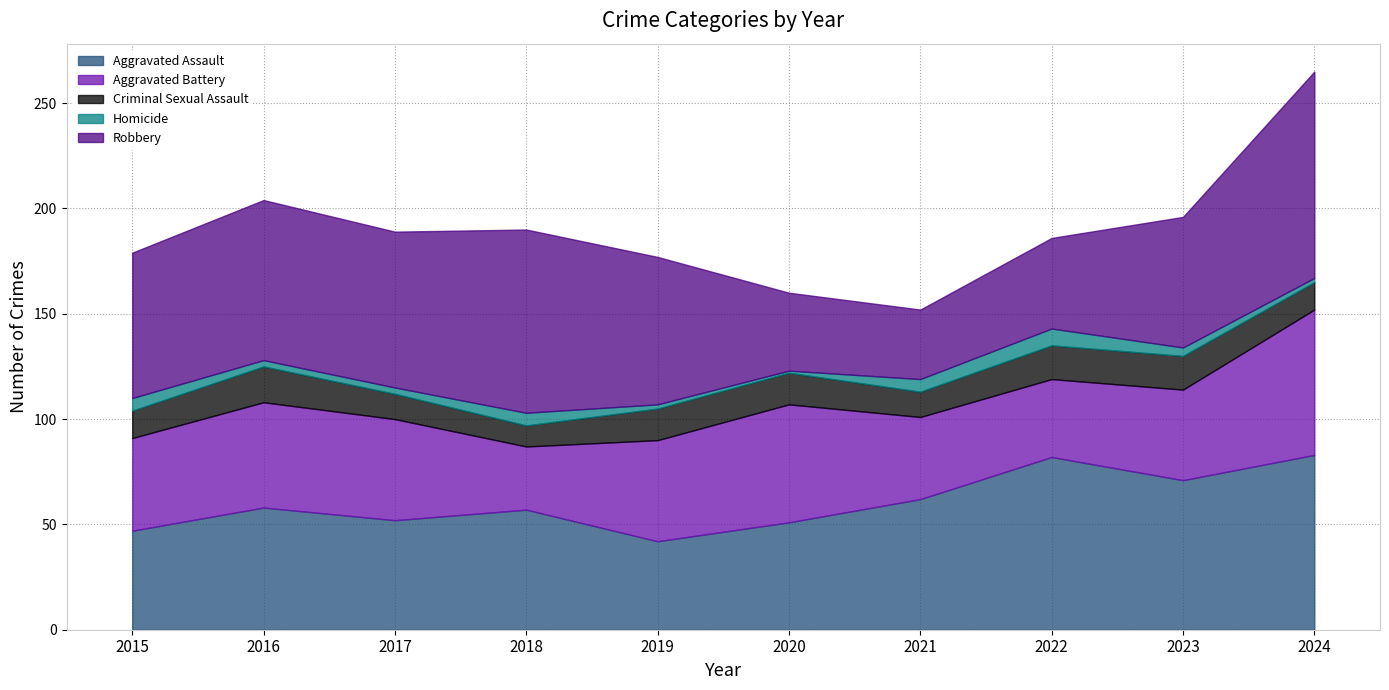

What is the average value of the Criminal Sexual Assault series?

14